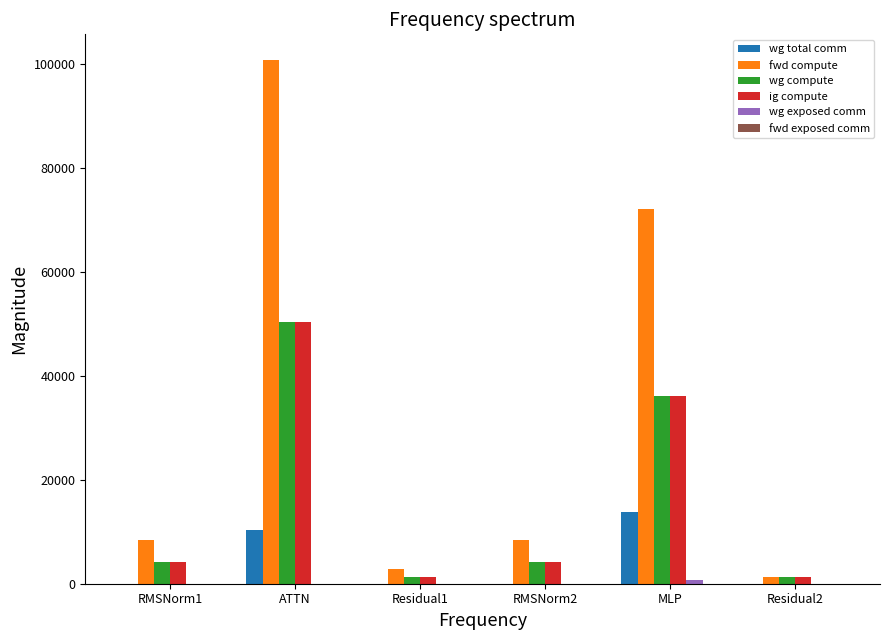

How many groups of bars are there?

6